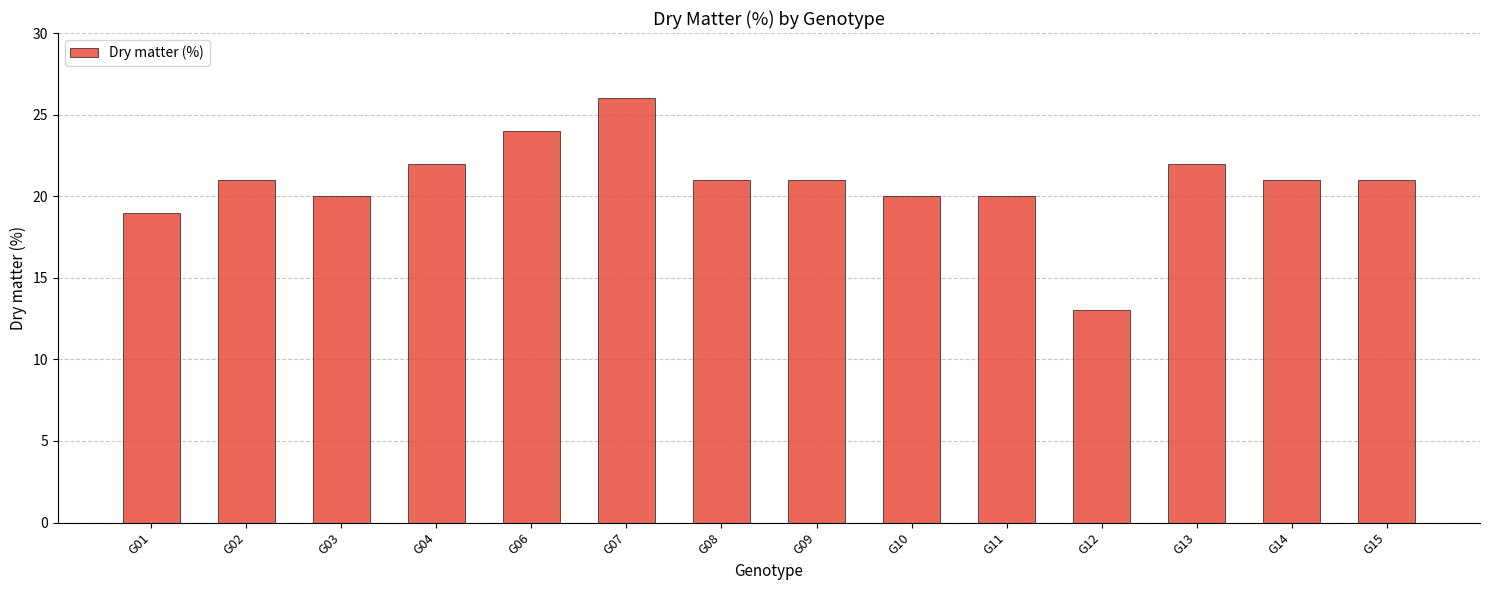

What is the value of the 1st bar from the left?

19